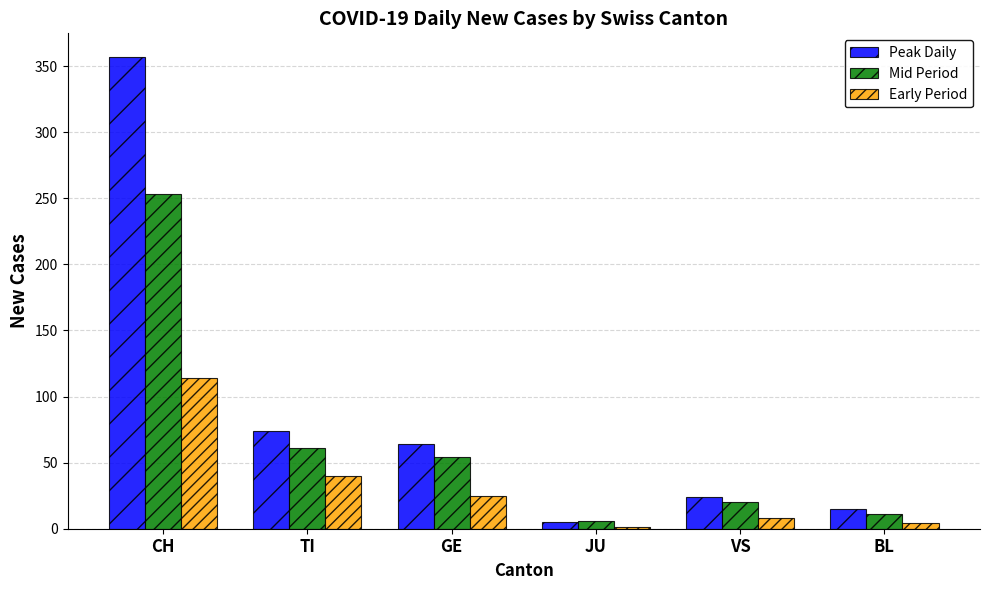

Reading right to left, extract all data points from this chart.

Peak Daily: 15	24	5	64	74	357
Mid Period: 11	20	6	54	61	253
Early Period: 4	8	1	25	40	114